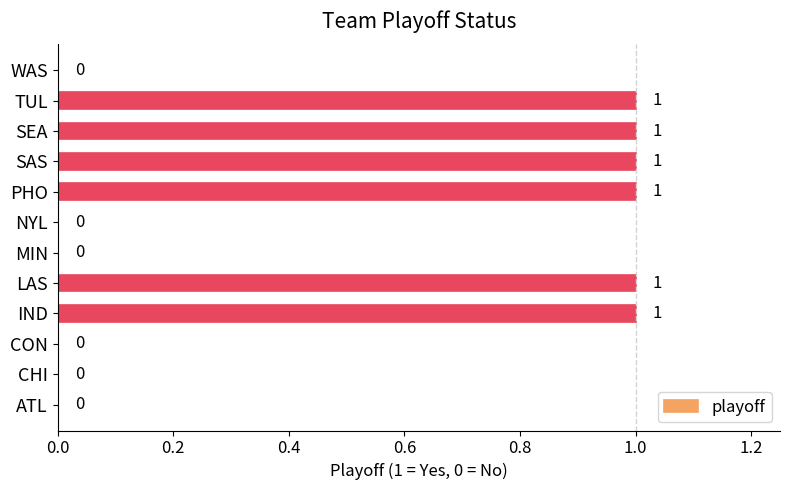

What is the sum of all values?

6